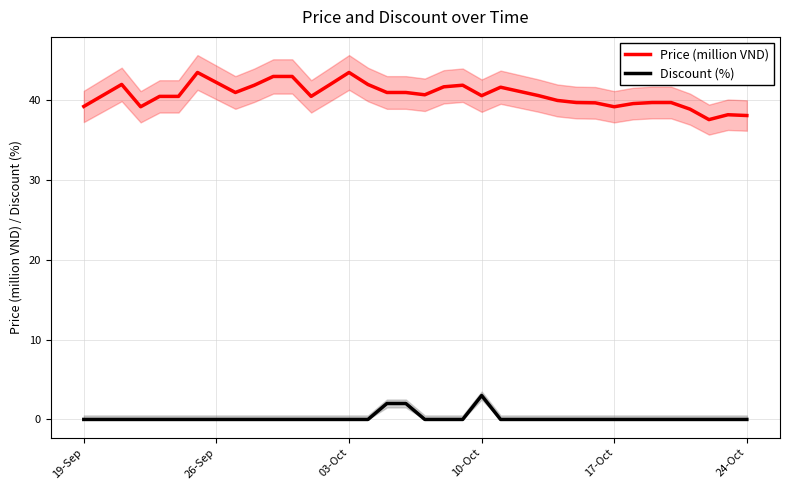

True or false: Discount (%) and Price (million VND) cross at least once.

False